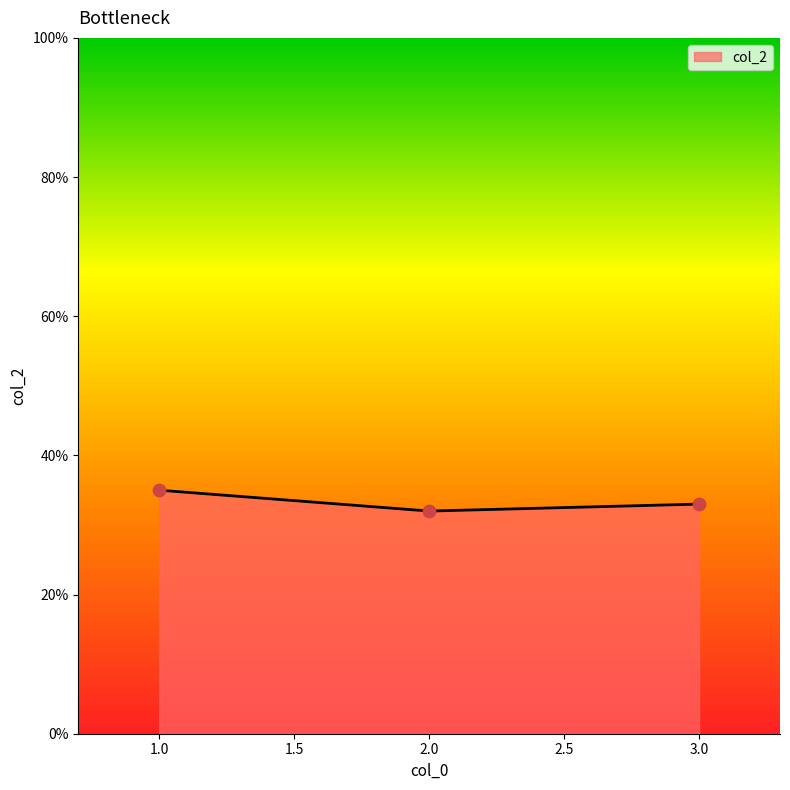

What is the ratio of the value at 1.0 to the value at 3.0?

1.1